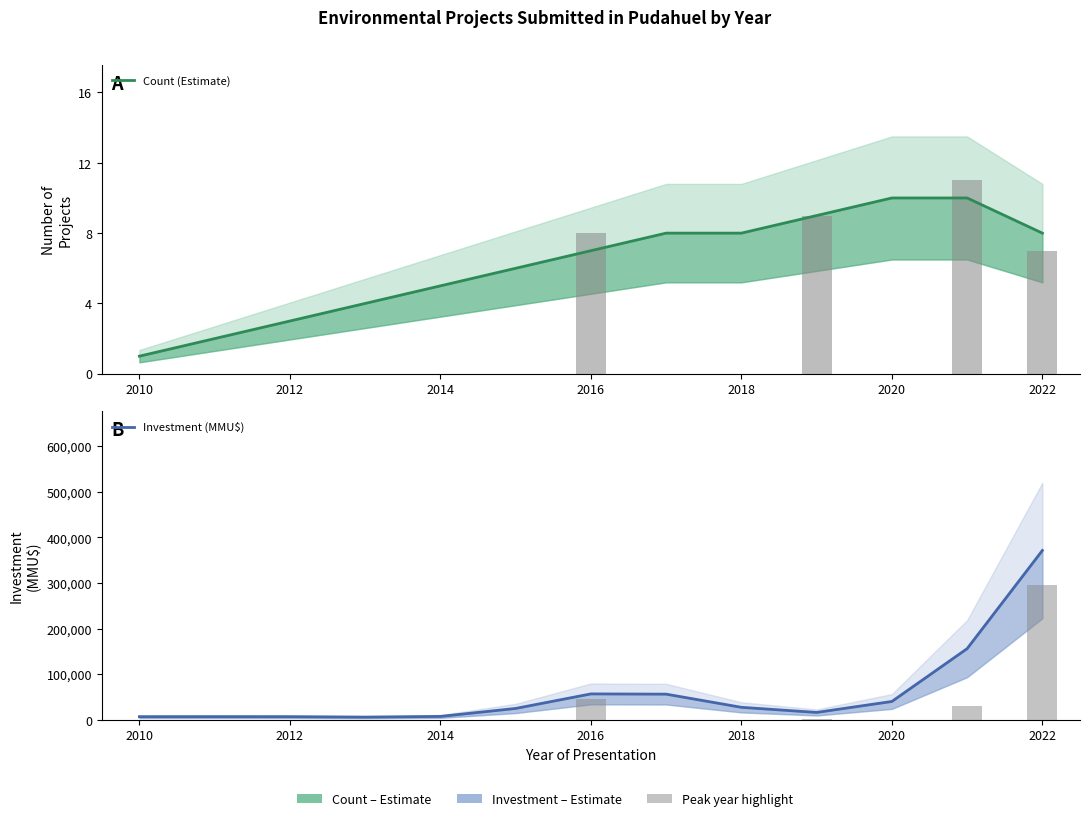

How many values in the Count (Estimate) series exceed 7?

6